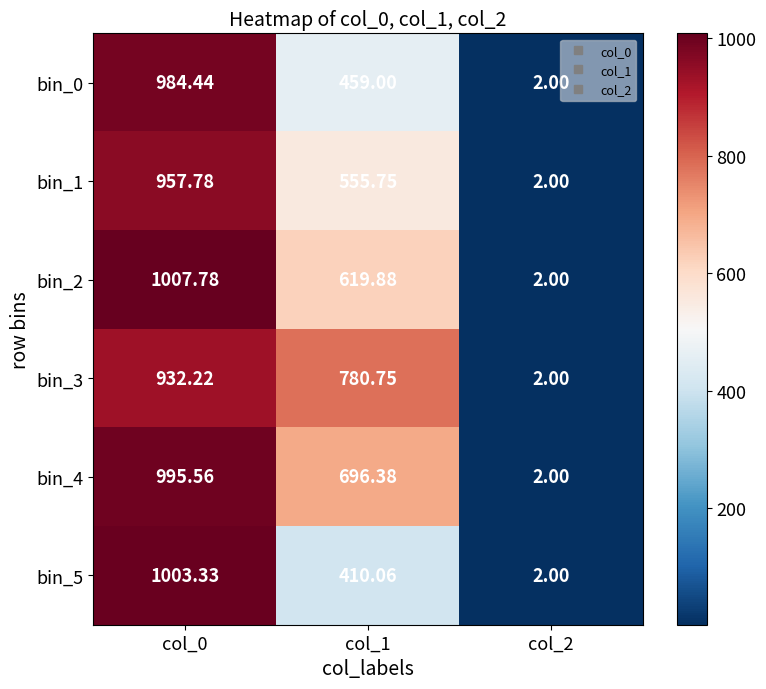

Is the value of bin_2 at col_2 greater than the value of bin_0 at col_0?

No